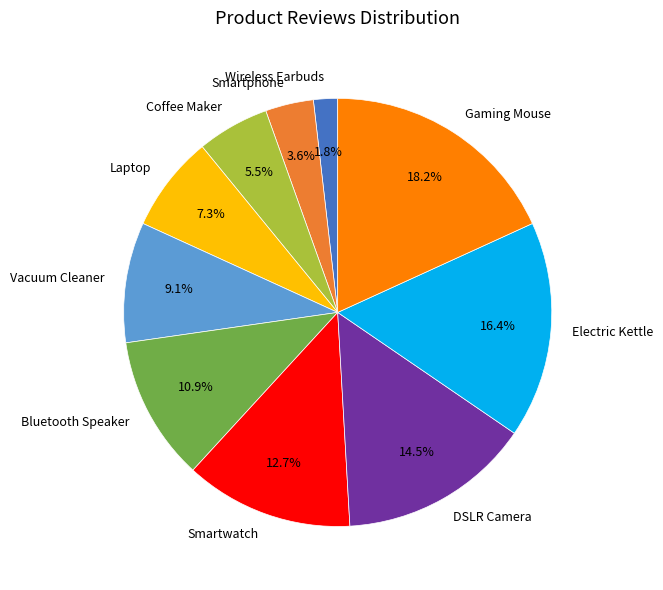

True or false: Smartphone accounts for 17% of the total.

False